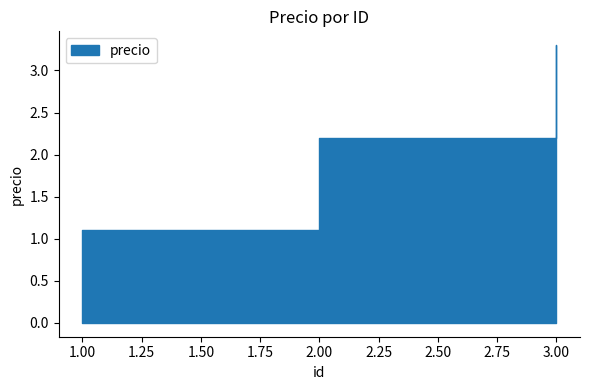

Where is the data nearest to the value 2?

2